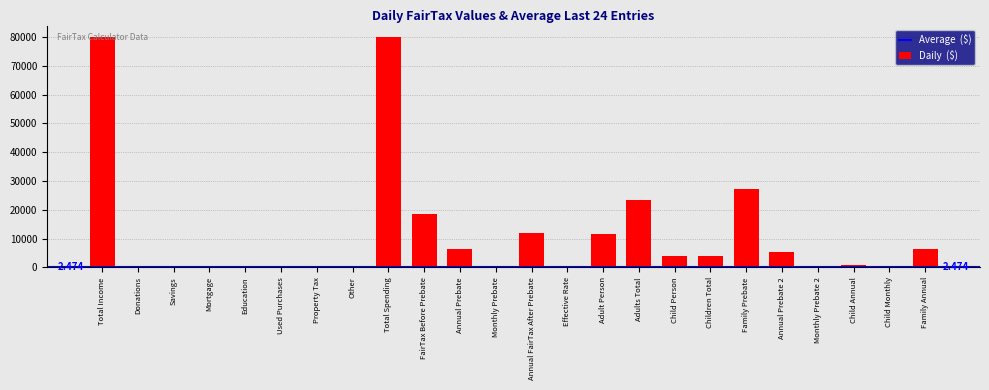

At which label is the value closest to 40000?

Family Prebate